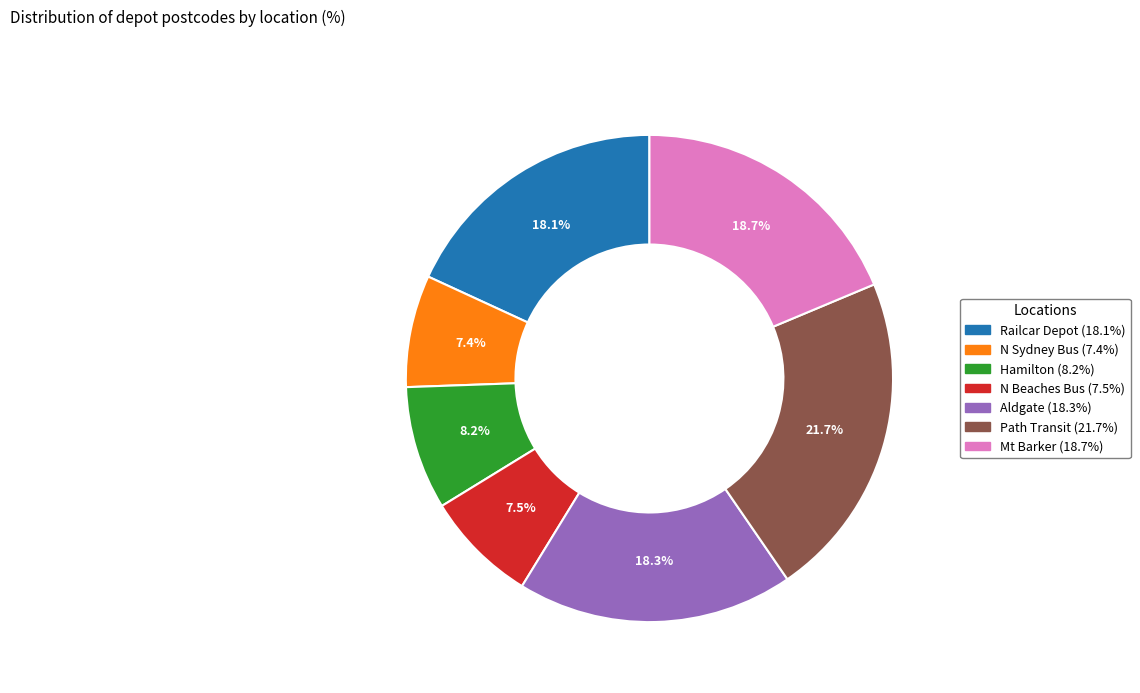

Count the number of slices in the pie.

7